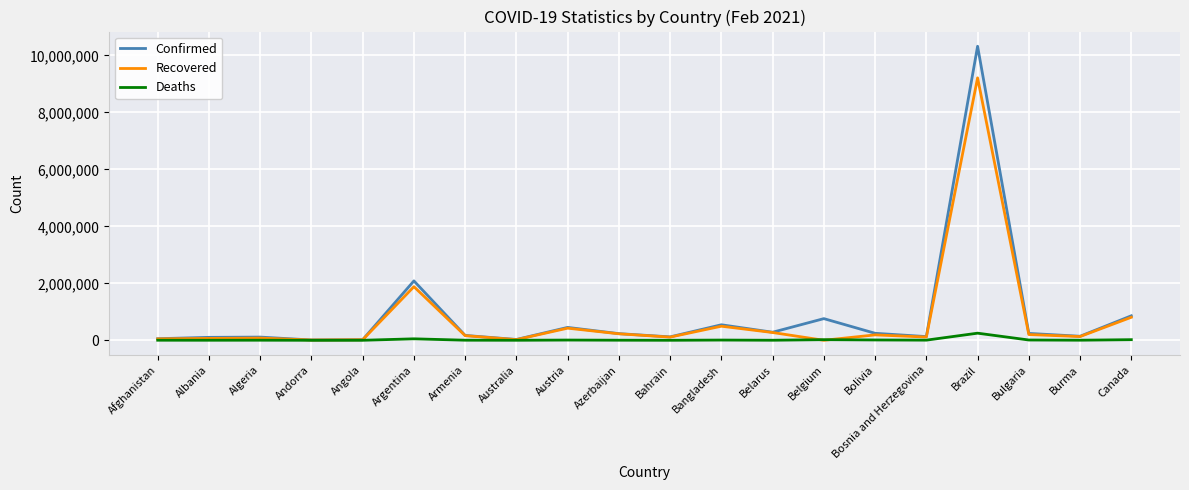

Which series has the widest spread of values?

Confirmed